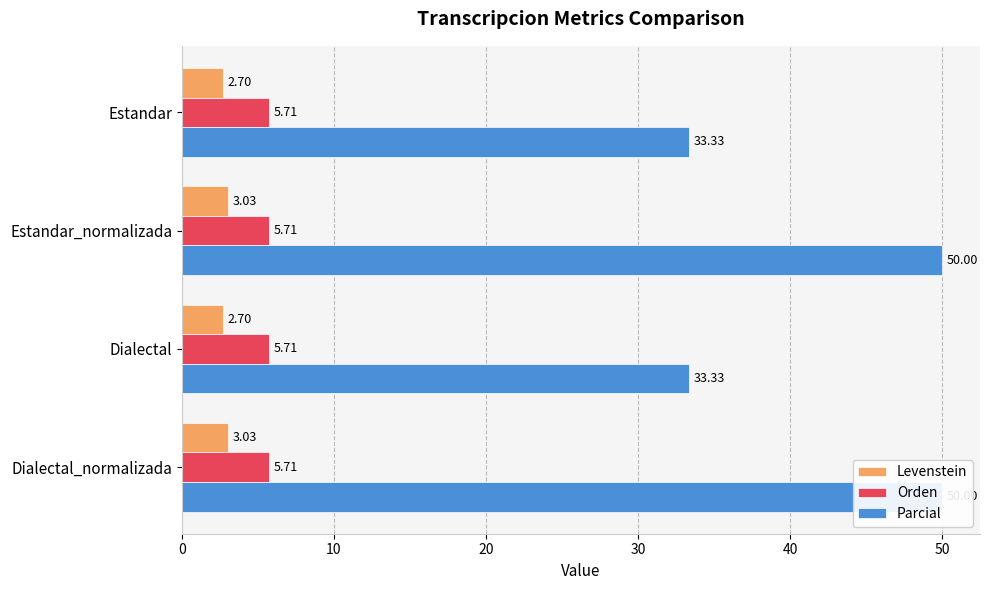

Which series changed the most between 10 and 30?

Levenstein